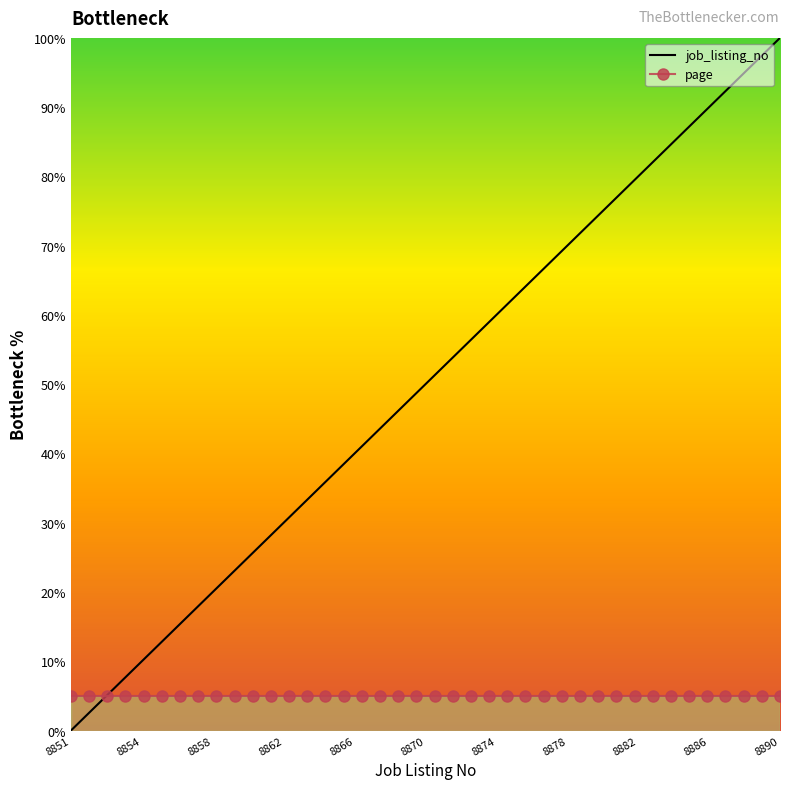

List the series in order of their peak value, lowest first.

page, job_listing_no